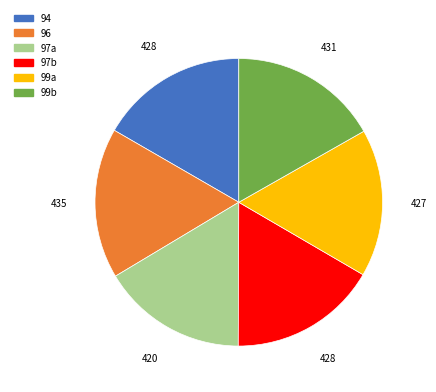

True or false: 97a accounts for 16% of the total.

True